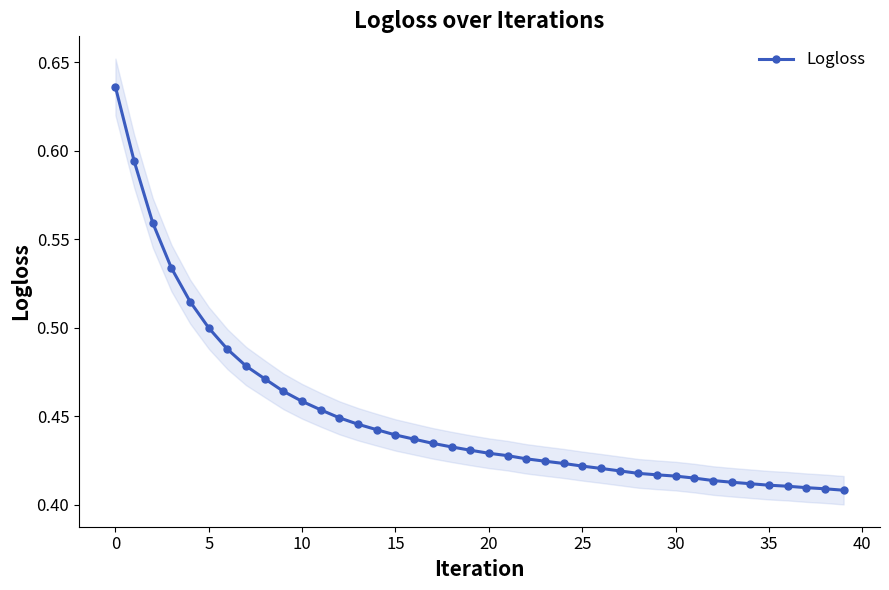

How many Logloss values are between 0 and 1?

40